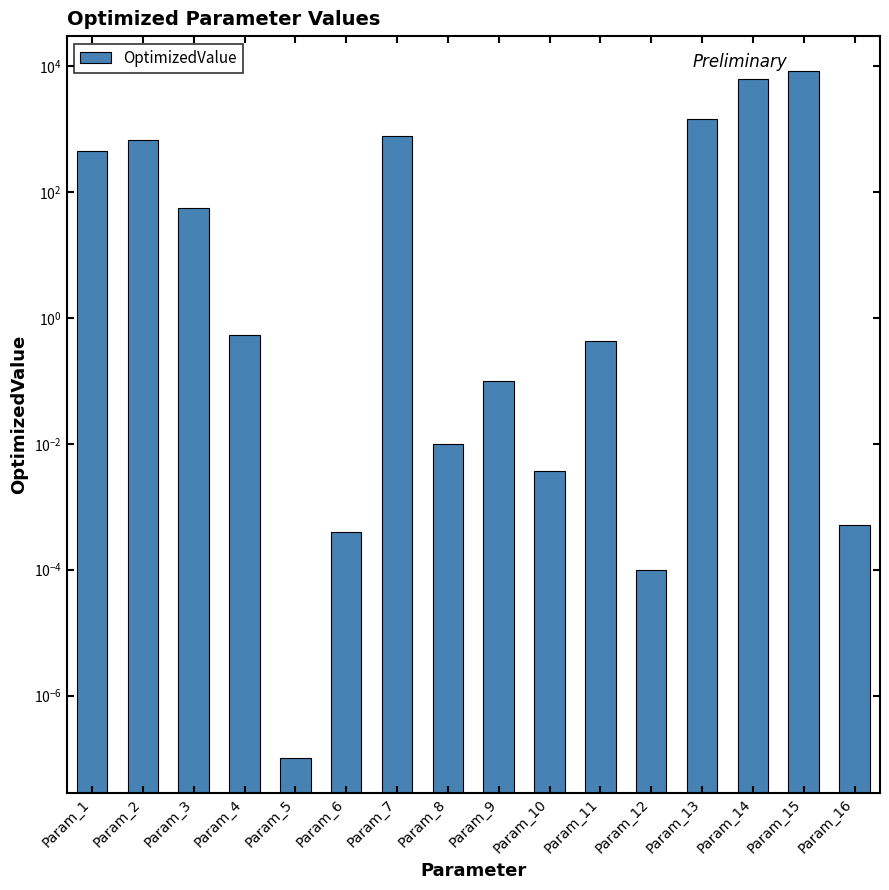

What is the difference between the values at Param_7 and Param_5?

774.5